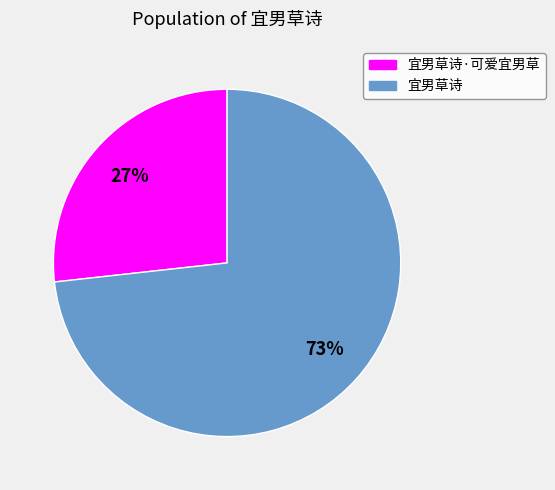

Is there any slice that represents more than half of the pie?

Yes